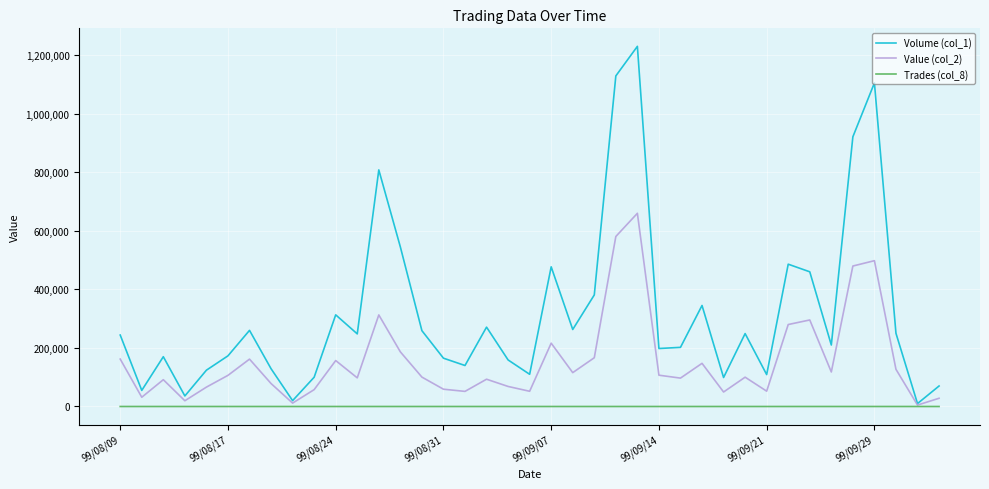

Rank the series by their maximum value, from highest to lowest.

Volume (col_1), Value (col_2), Trades (col_8)